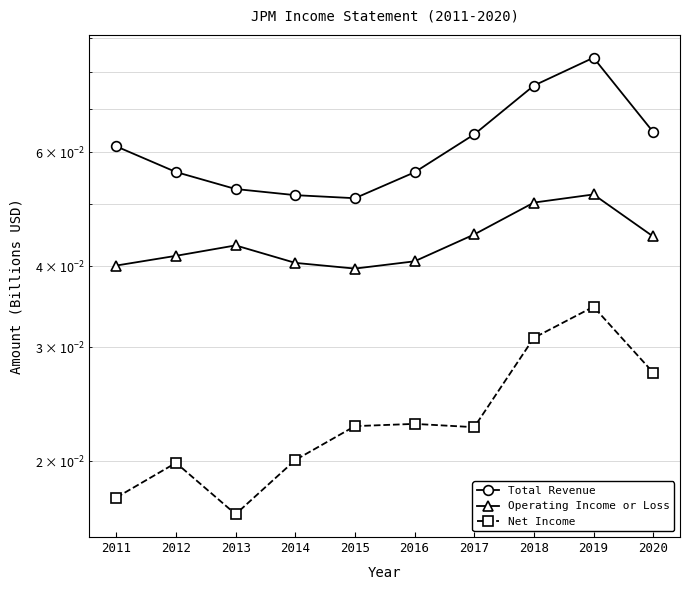

At which category does Net Income reach its first local peak?

2012